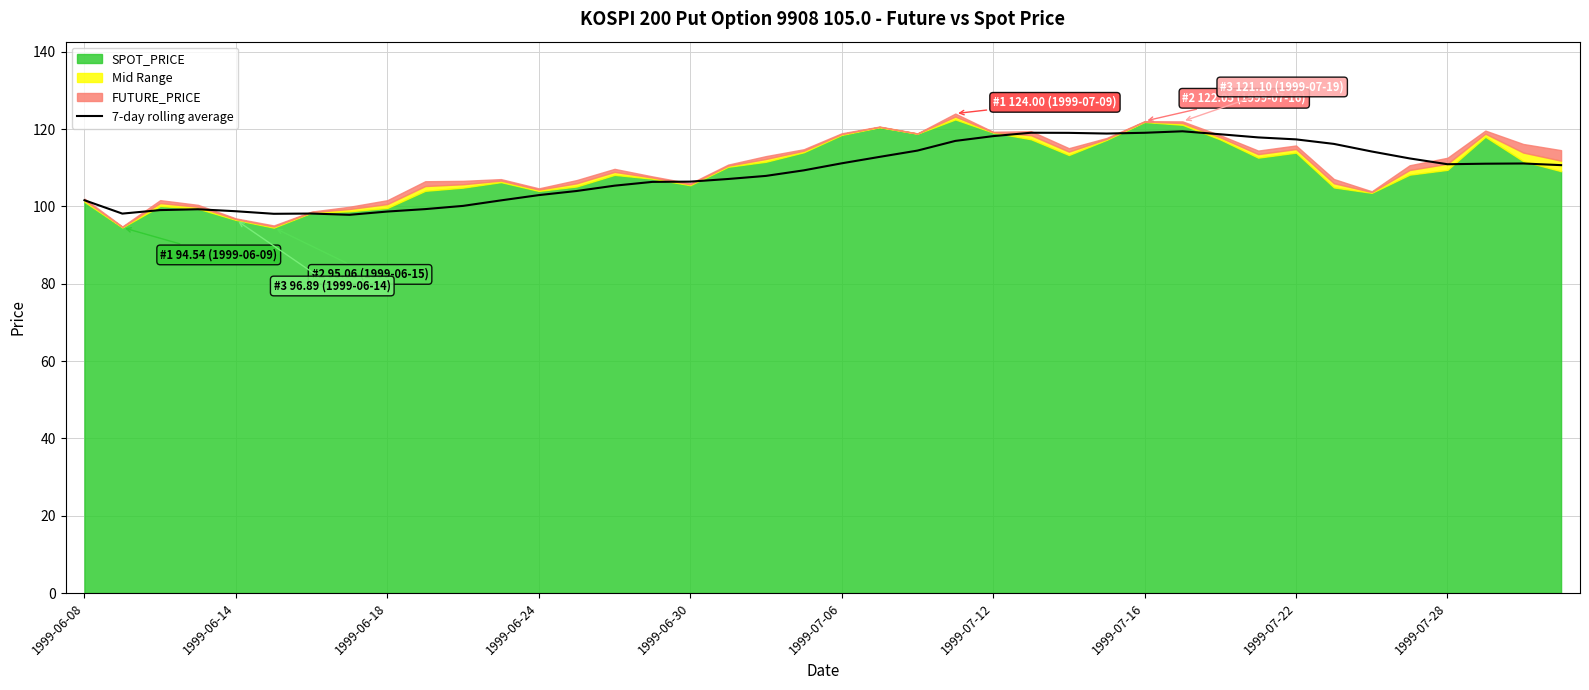

What is the difference between the maximum and minimum values?

21.6